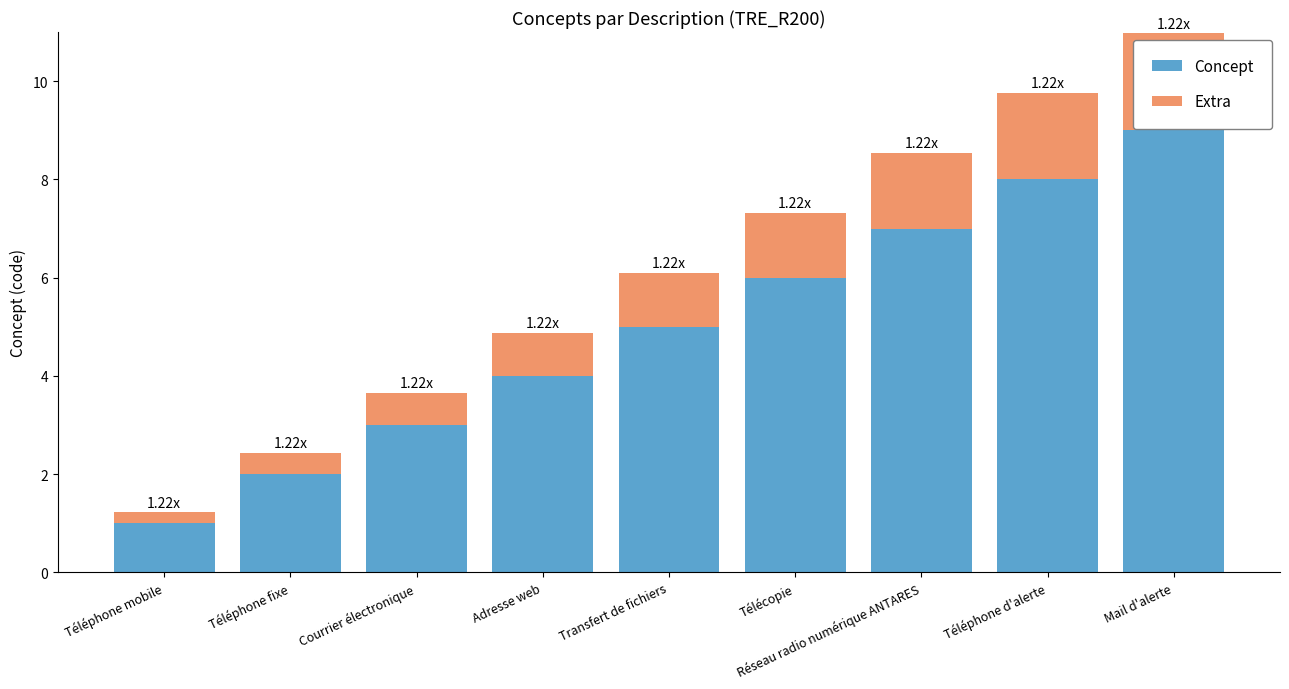

What are all the series names shown in the legend?

Concept, Extra